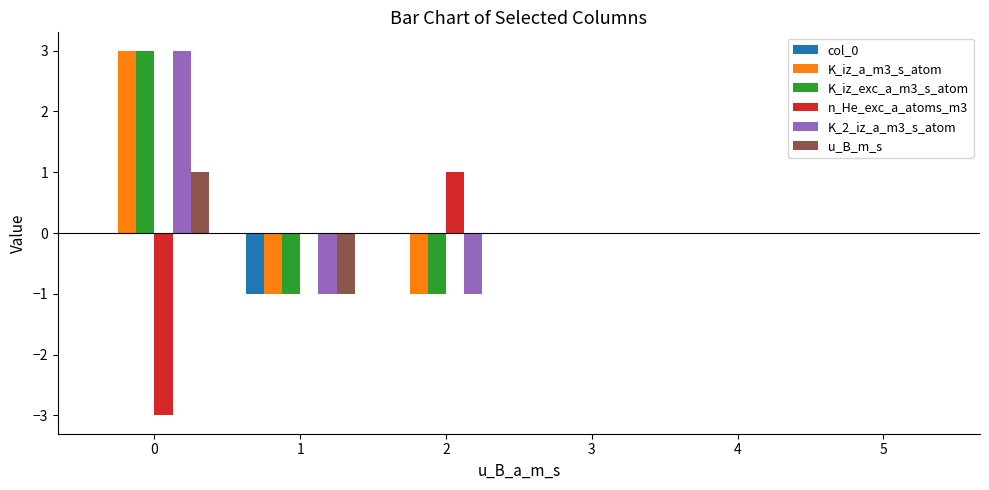

Is it true that u_B_m_s equals -1 at 5?

False